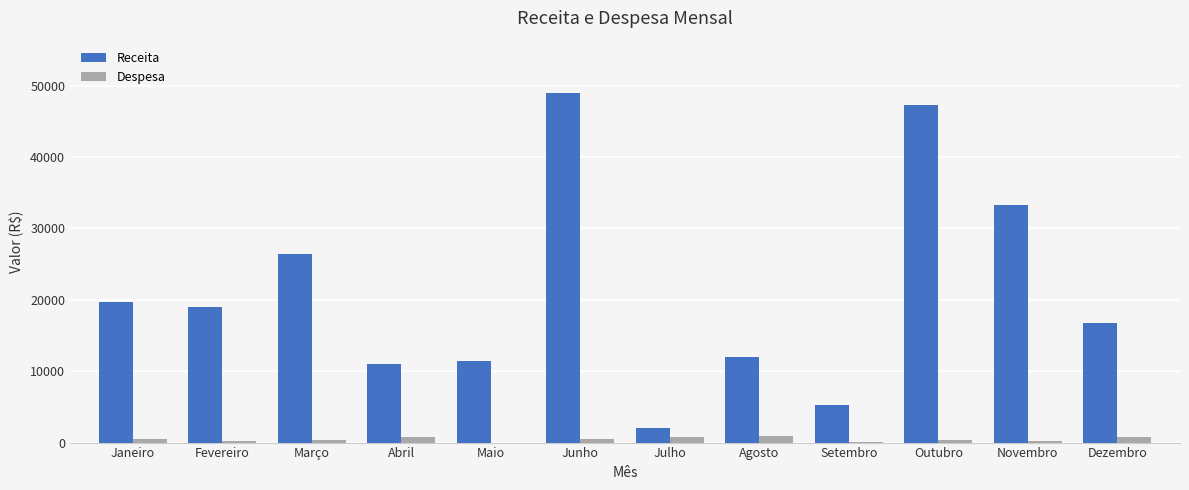

What is the difference between the Despesa values at Setembro and Maio?

117.9